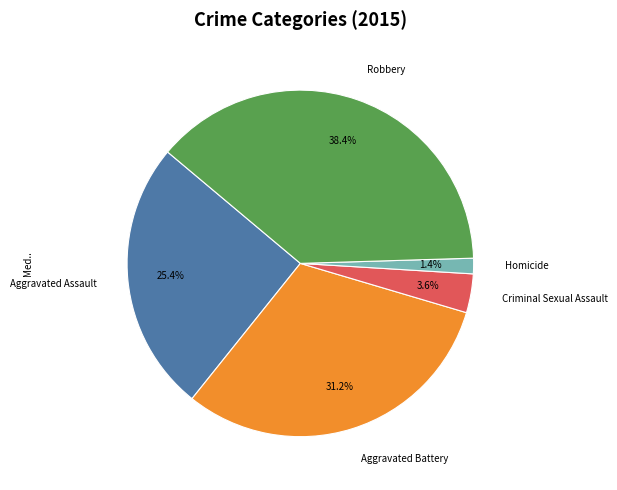

Is there any slice that represents more than half of the pie?

No